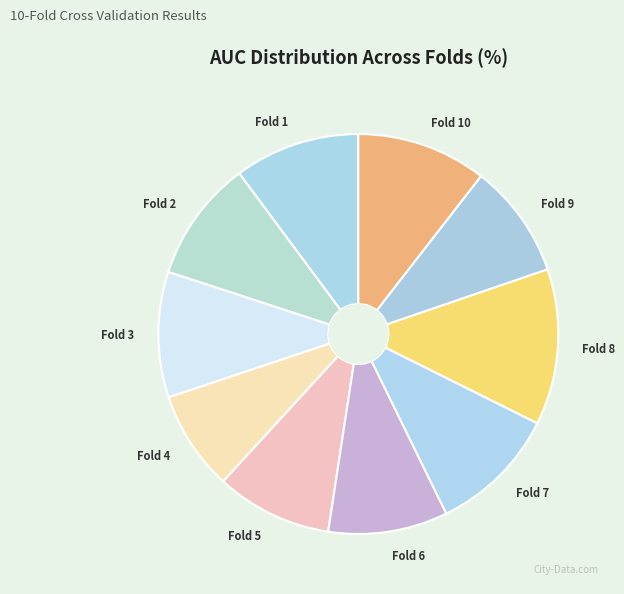

Do Fold 5 and Fold 1 together represent more than half of the pie?

No